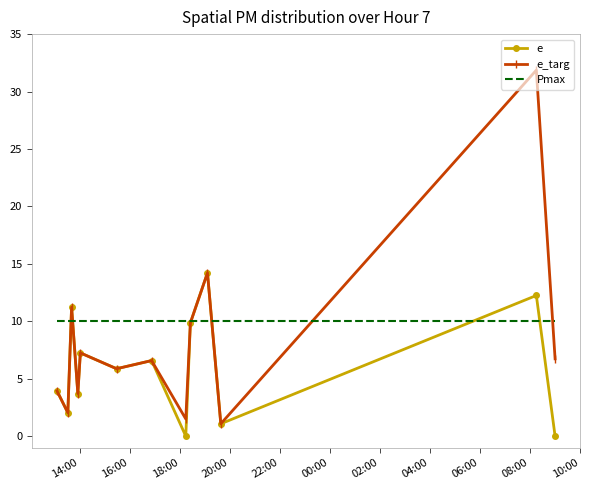

Which series has the largest total across all categories?

Pmax